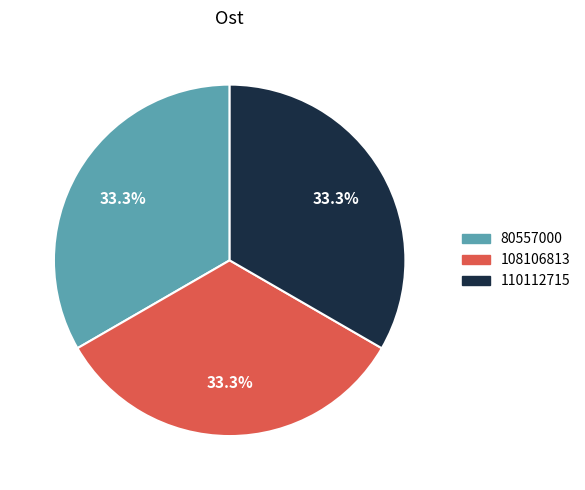

What is the ratio of the value at 80557000 to the value at 108106813?

1.0